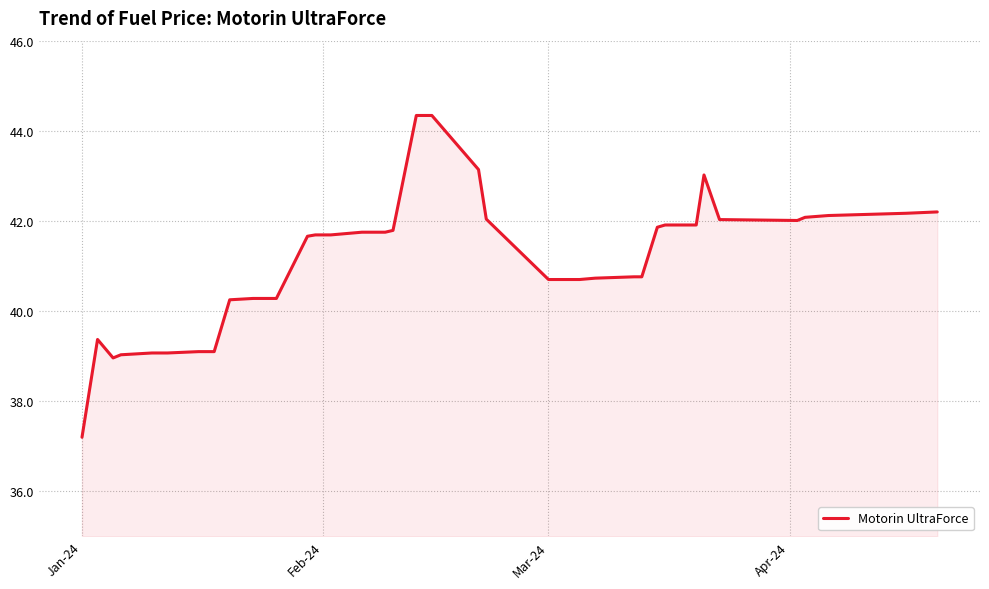

What is the difference between the maximum and minimum values?

7.1